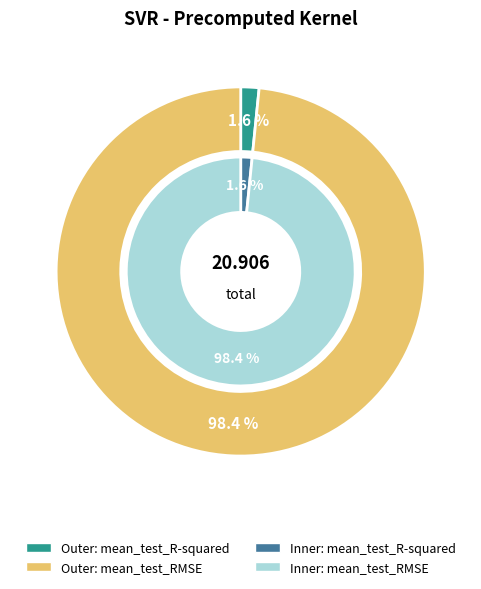

True or false: mean_test_R-squared accounts for 8% of the total.

False